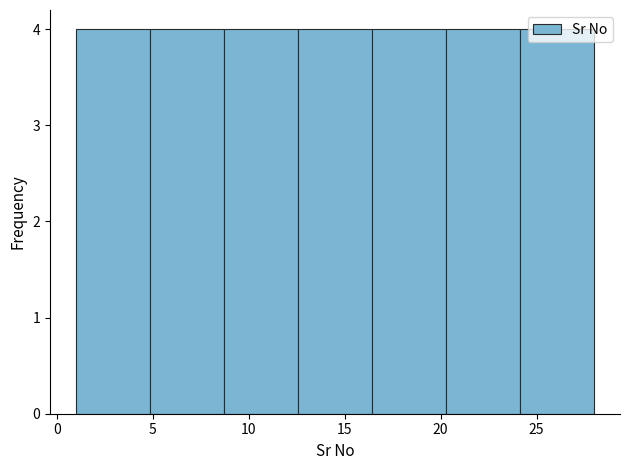

Reading left to right, list every bar in this chart as the range it spans on the x-axis followed by its height. Neither the bar edges nor the heights are printed on the chart, so give them approximately, as read against the axes.

1.0 to 5.0: 4
5.0 to 8.5: 4
8.5 to 12.5: 4
12.5 to 16.5: 4
16.5 to 20.5: 4
20.5 to 24.0: 4
24.0 to 28.0: 4